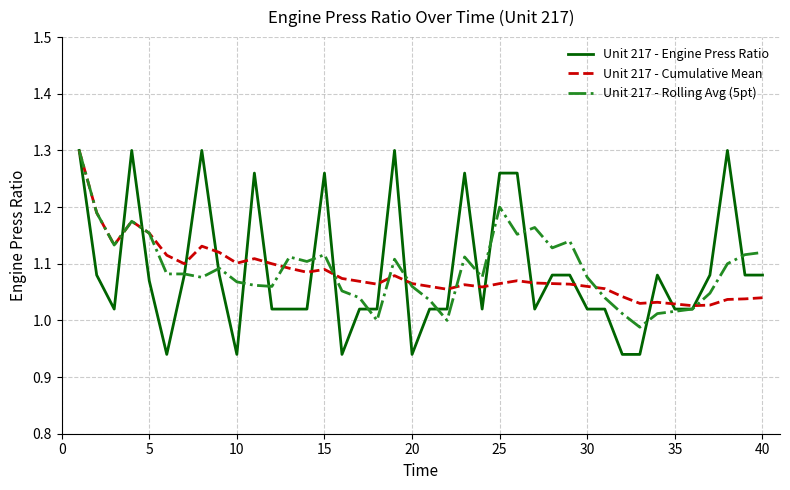

Which series has the widest spread of values?

Unit 217 - Engine Press Ratio